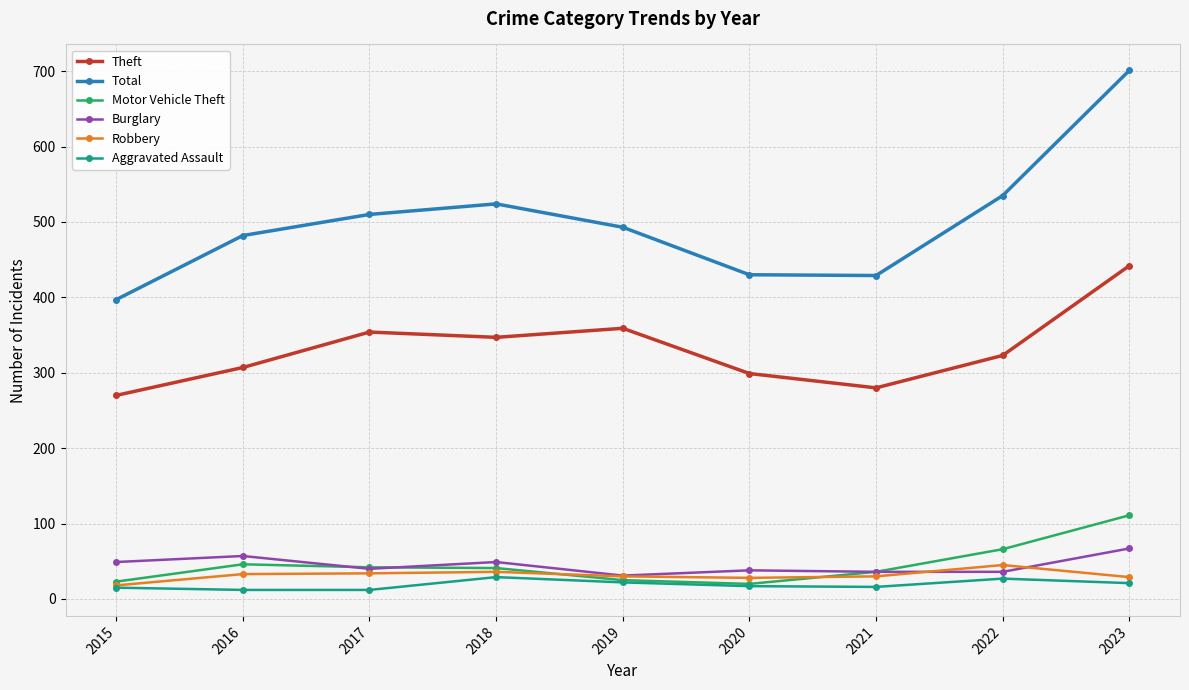

In Aggravated Assault, how many points are higher than both neighbors (excluding endpoints)?

2